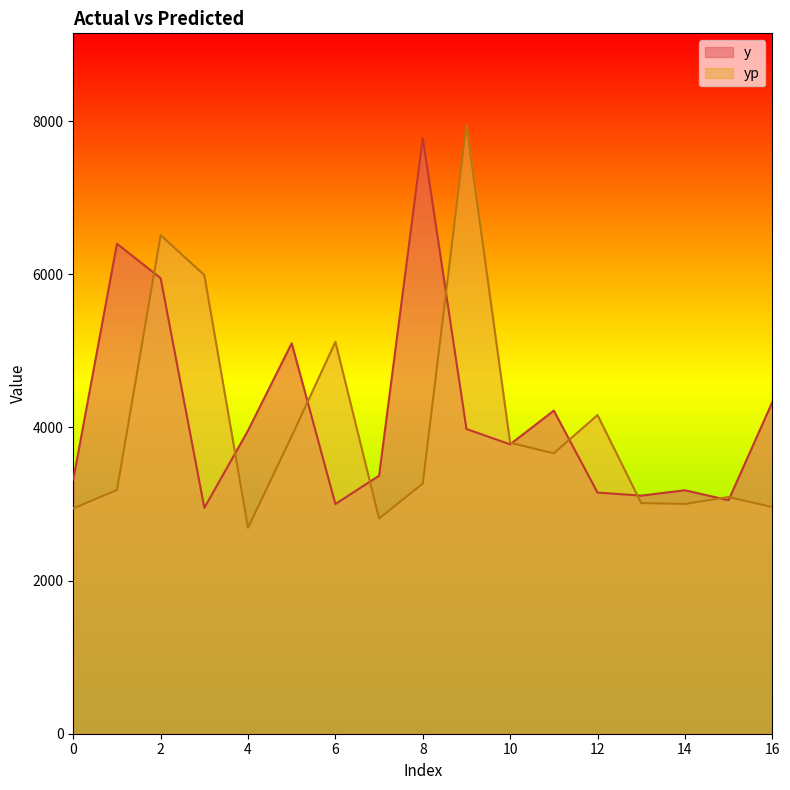

The value of y at 1 is 1291.8. True or false?

False